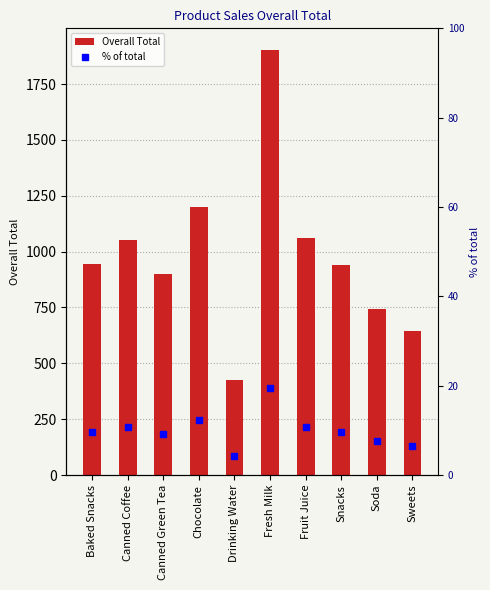

What is the value of the % of total bar at the 9th from the left?

7.6